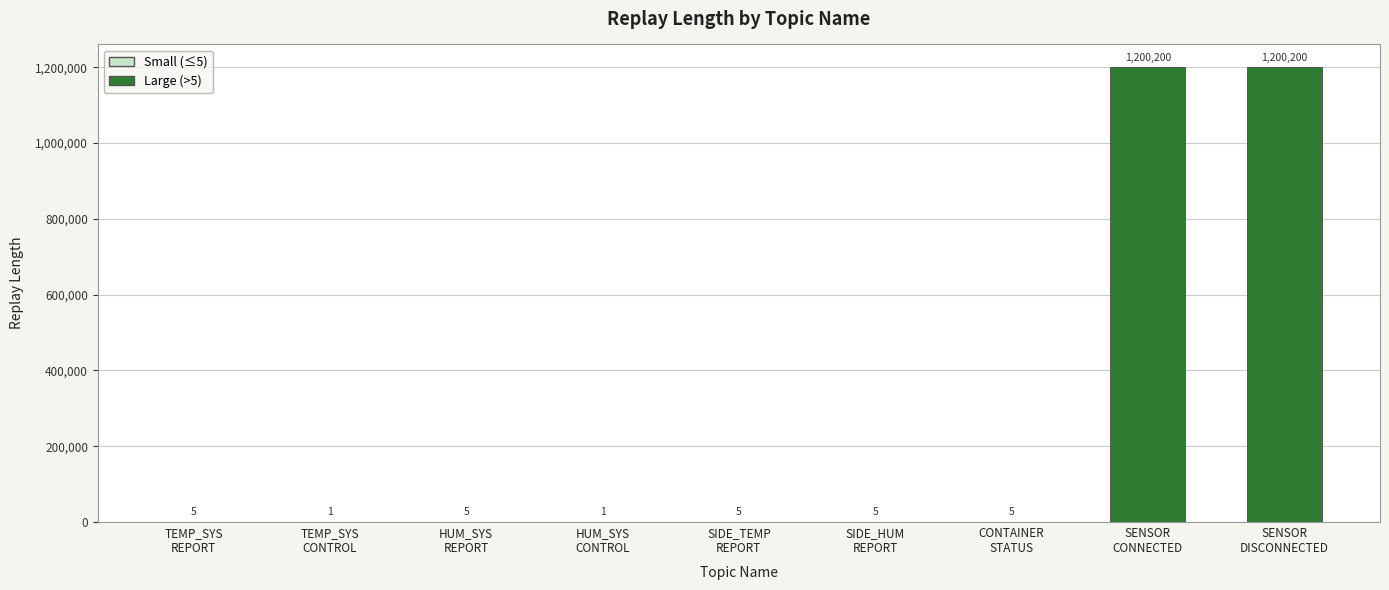

The value at SENSOR
DISCONNECTED is 1200200. True or false?

True